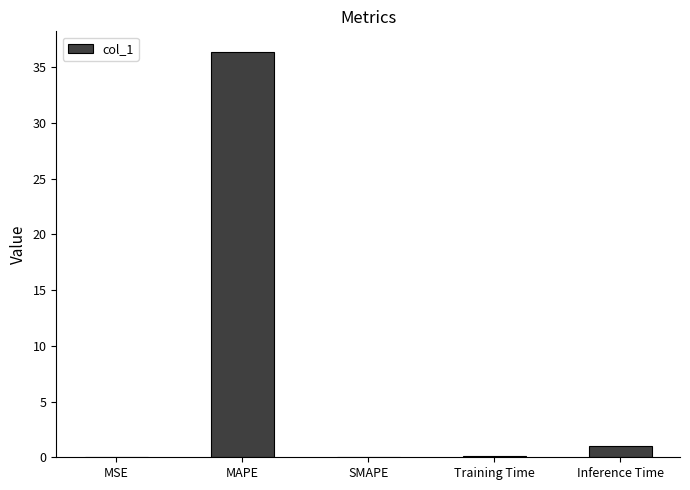

What is the sum of all values?

37.5